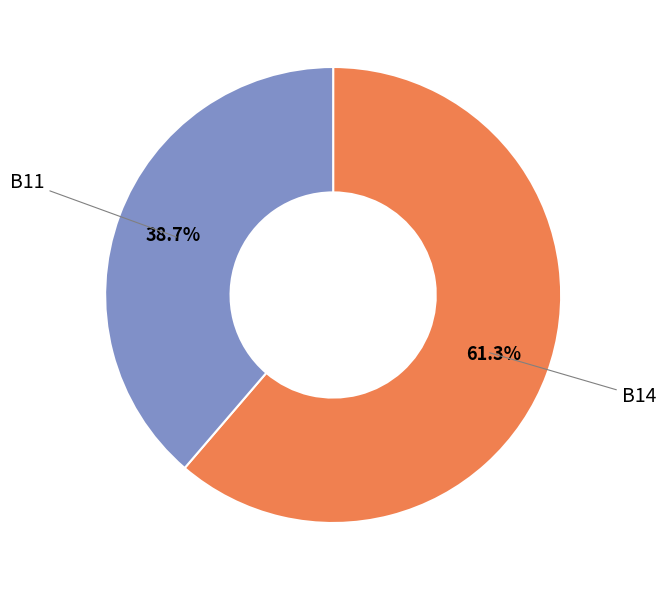

Is there a majority slice in this chart?

Yes